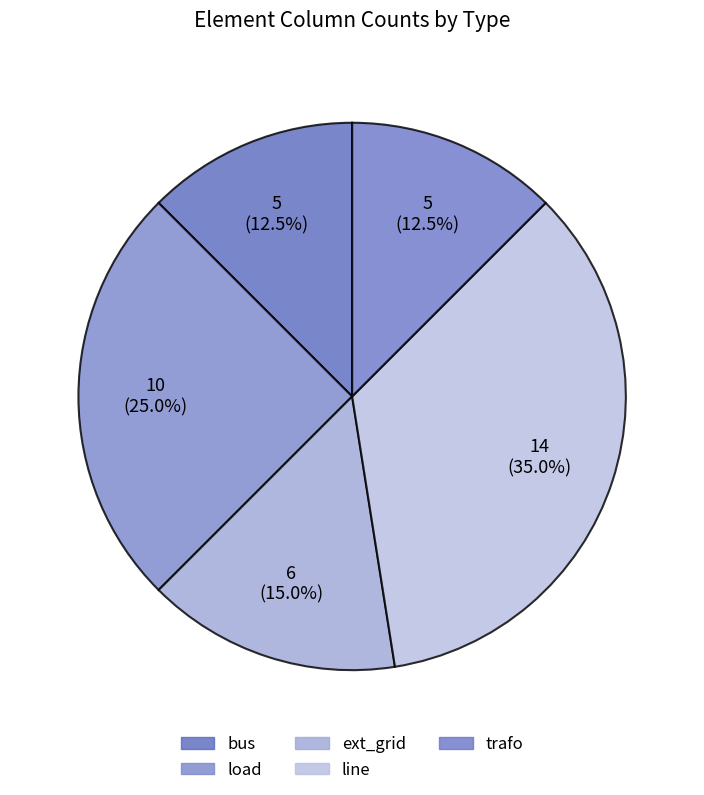

Count the number of slices in the pie.

5